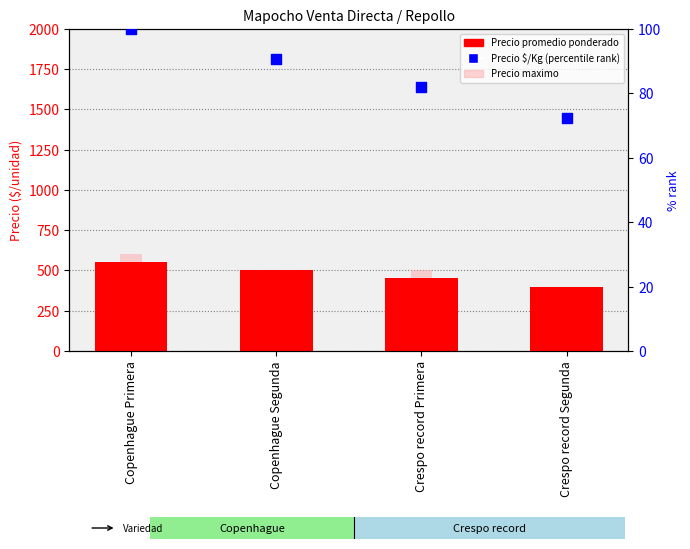

Which series contains the highest Y value?

Precio maximo